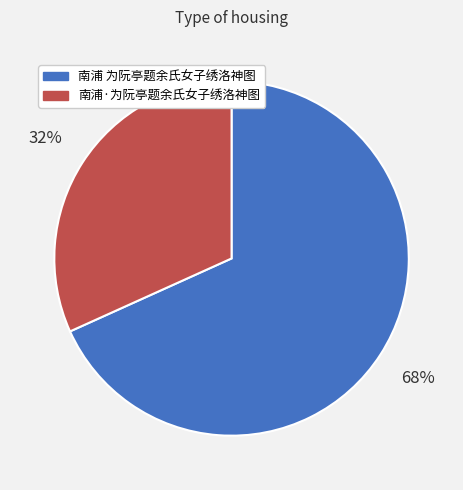

To the nearest percent, what is the average slice percentage?

50%